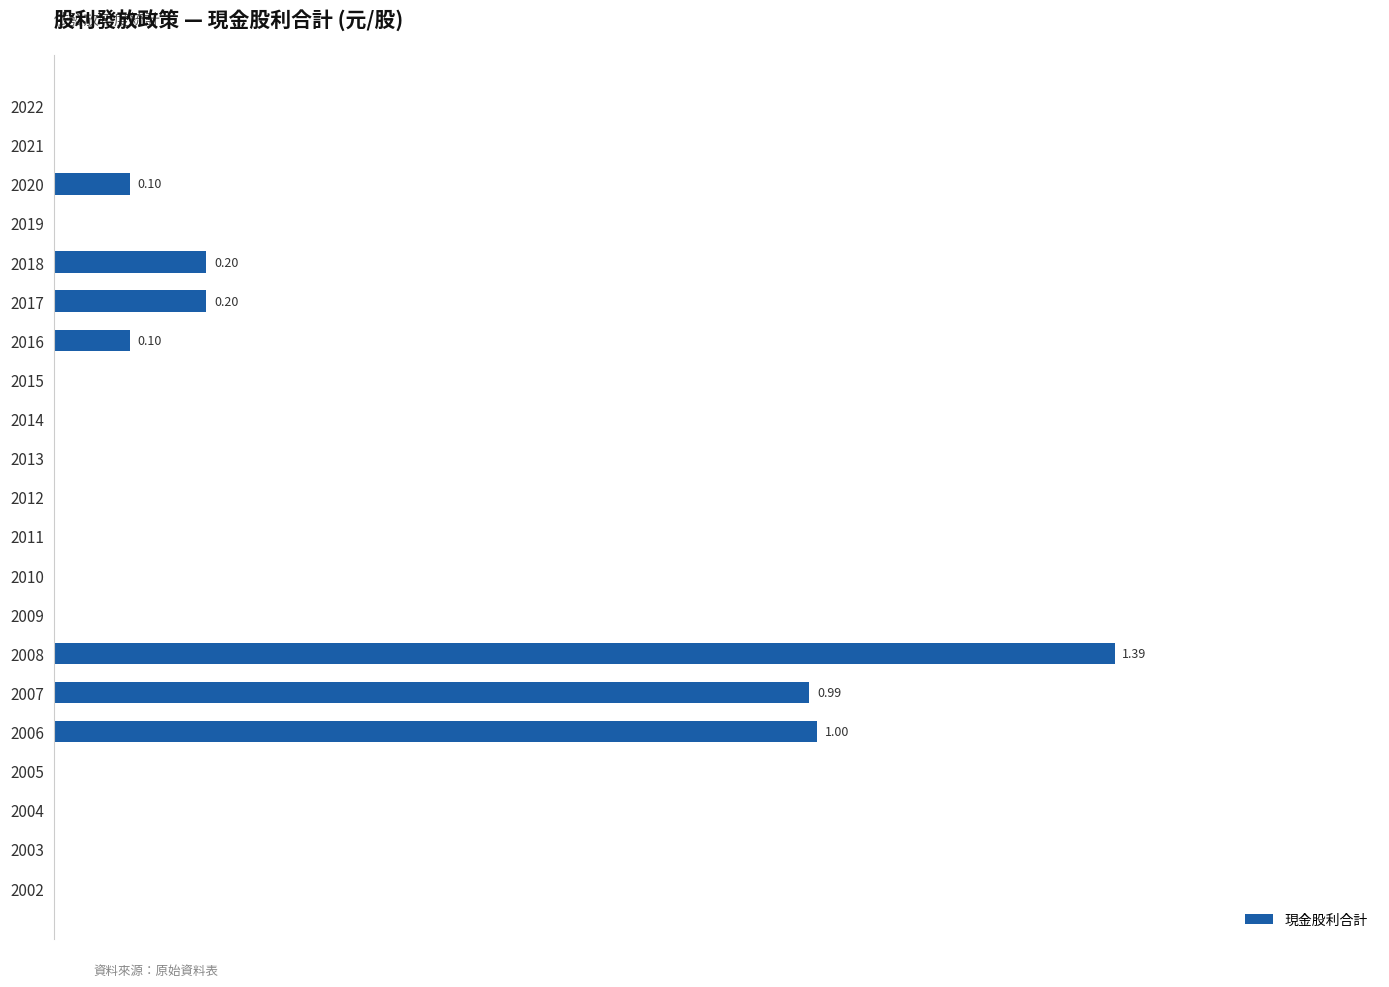

What is the difference between the maximum and minimum values?

1.4